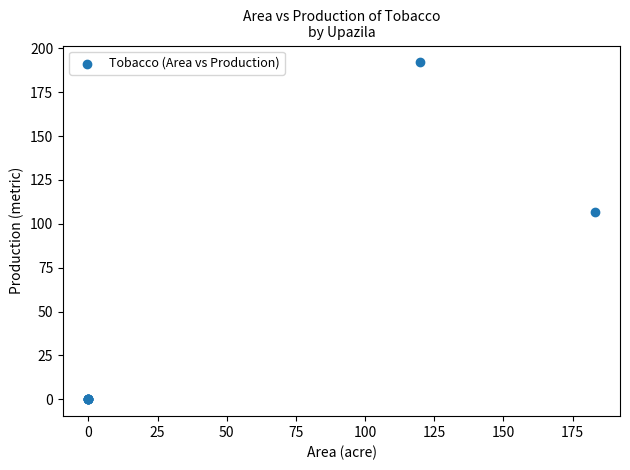

What Y value in the scatter plot is closest to 96?

107